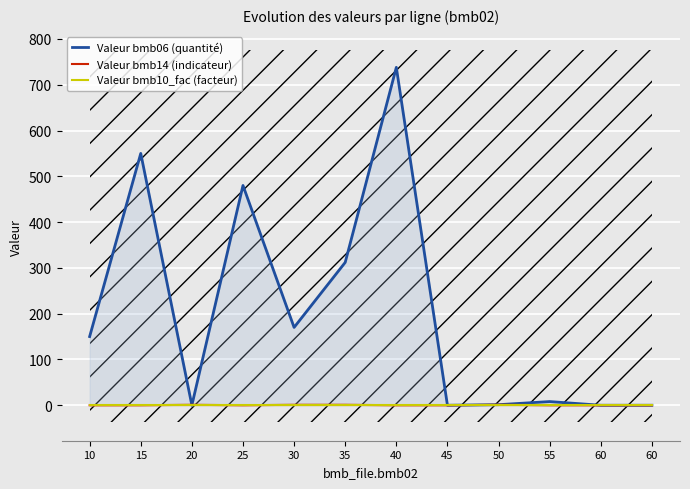

Reading left to right, what are all the values shown in this chart?

Valeur bmb06 (quantité): 10=150.0	15=550.0	20=0.0	25=480.0	30=170.0	35=312.0	40=738.0	45=0.0	50=1.2	55=8.0	60=0.0	60=0.0
Valeur bmb14 (indicateur): 10=0.0	15=0.0	20=1.0	25=0.0	30=1.0	35=1.0	40=0.0	45=0.0	50=1.0	55=0.0	60=0.0	60=0.0
Valeur bmb10_fac (facteur): 10=1.0	15=1.0	20=1.0	25=1.0	30=1.0	35=1.0	40=1.0	45=1.0	50=1.0	55=1.0	60=1.0	60=1.0